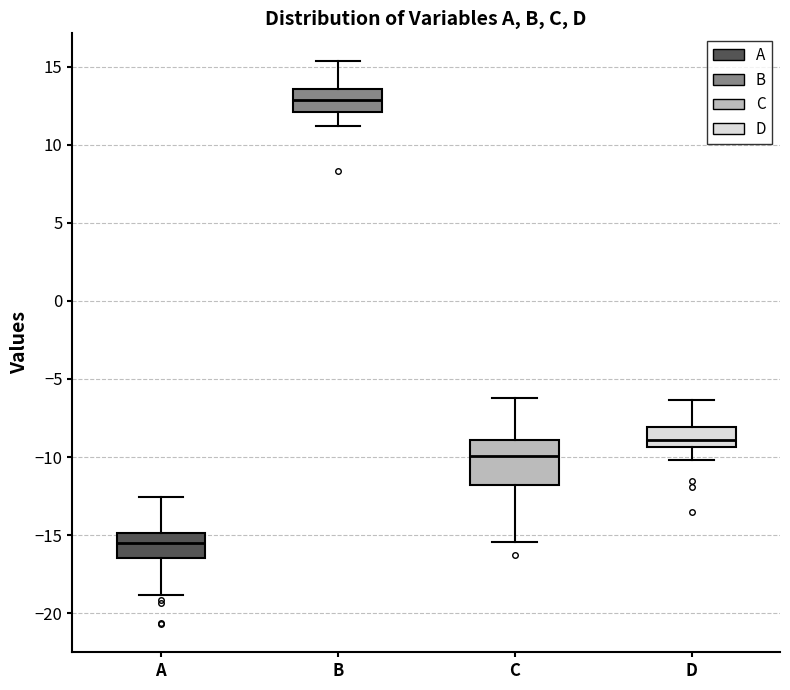

Reading left to right, read every box against the y-axis: the position of its median line, the range the box covers, and the ends of its whiskers. The values are not printed on the chart, so give them approximately, as read against the axis.

A: median -15.5, box -16.5 to -15.0, whiskers -19.0 to -12.5
B: median 13.0, box 12.0 to 13.5, whiskers 11.0 to 15.5
C: median -10.0, box -12.0 to -9.0, whiskers -15.5 to -6.0
D: median -9.0, box -9.5 to -8.0, whiskers -10.0 to -6.5